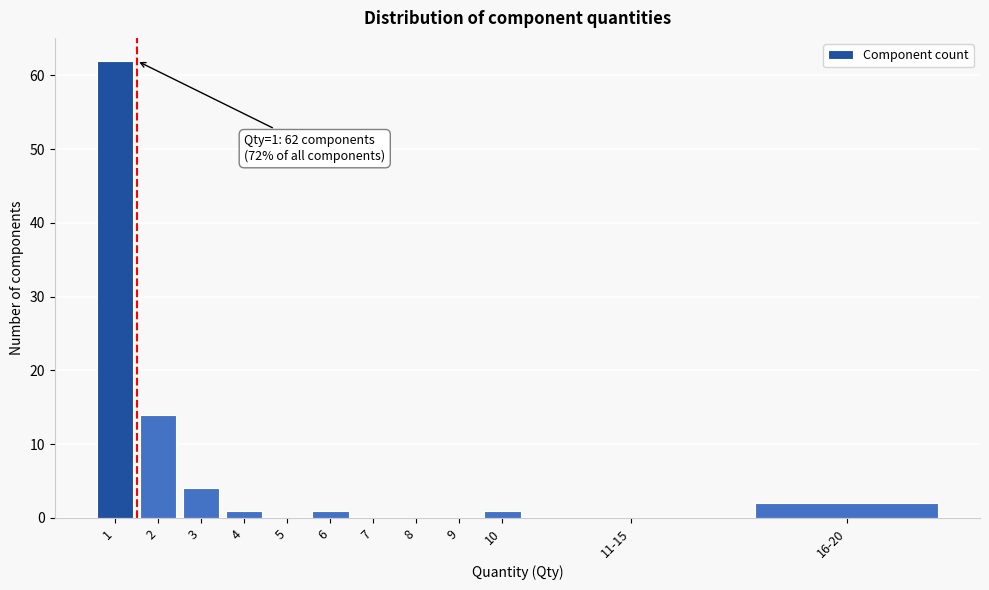

Reading right to left, transcribe all the data shown in this chart.

16-20=2	11-15=0	10=1	9=0	8=0	7=0	6=1	5=0	4=1	3=4	2=14	1=62